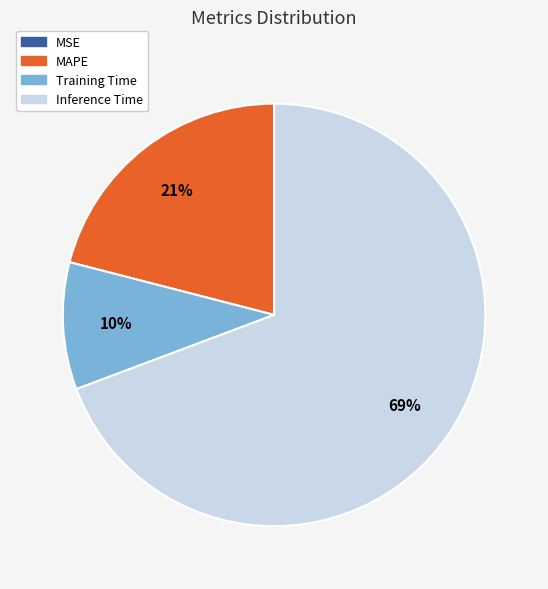

To the nearest percent, what is the average slice percentage?

25%